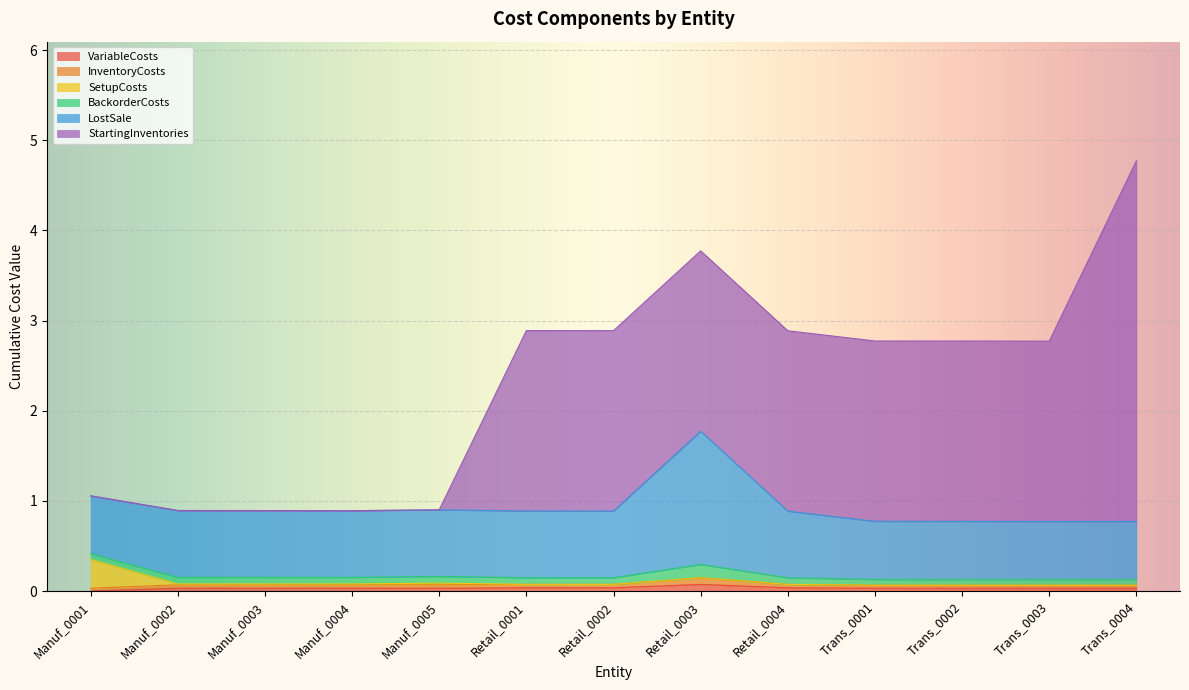

What is the label of the 11th point from the right?

Manuf_0003